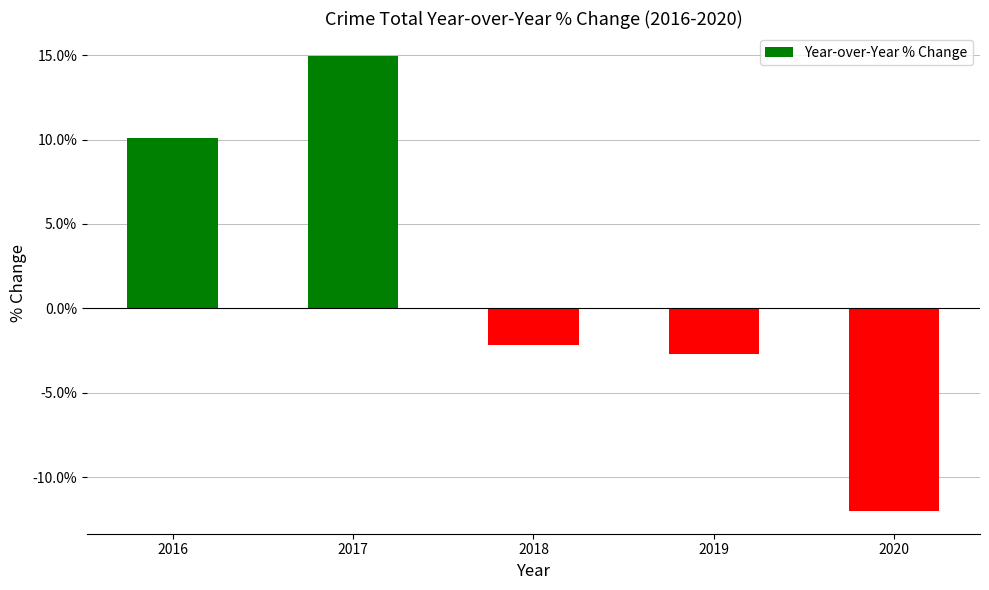

What is the change in value from 2016 to 2018?

-12.3